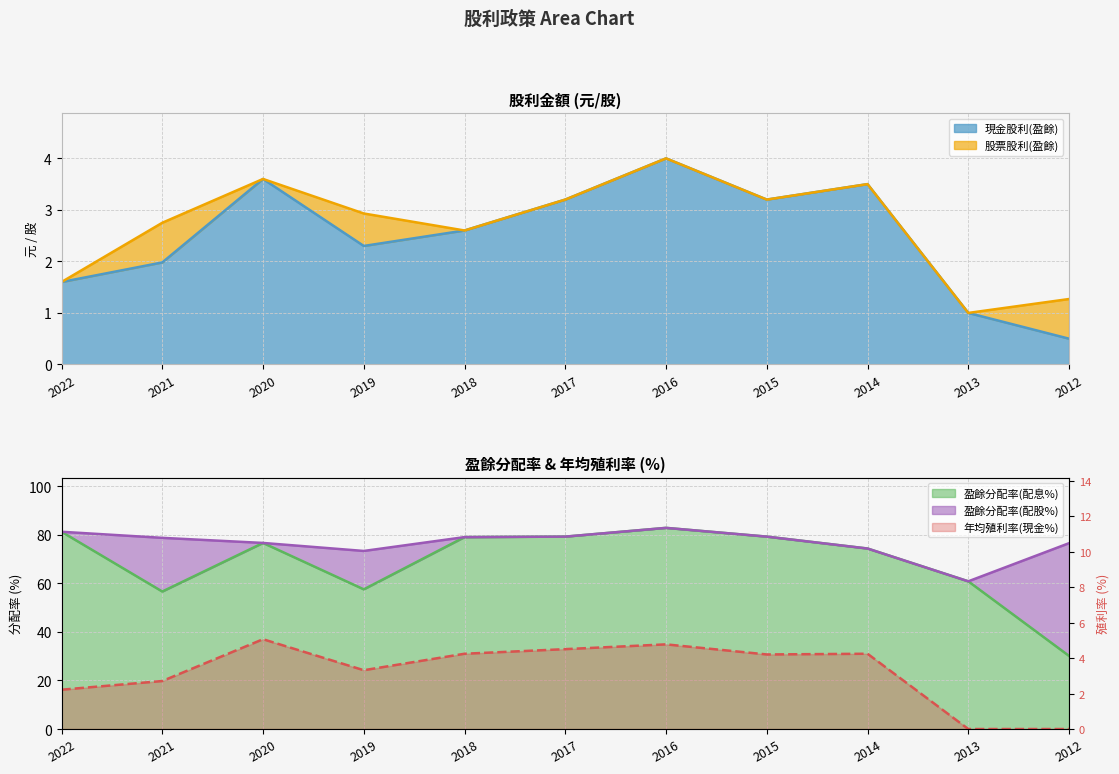

The 現金股利(盈餘) series shows 4.0 at 2016. True or false?

True